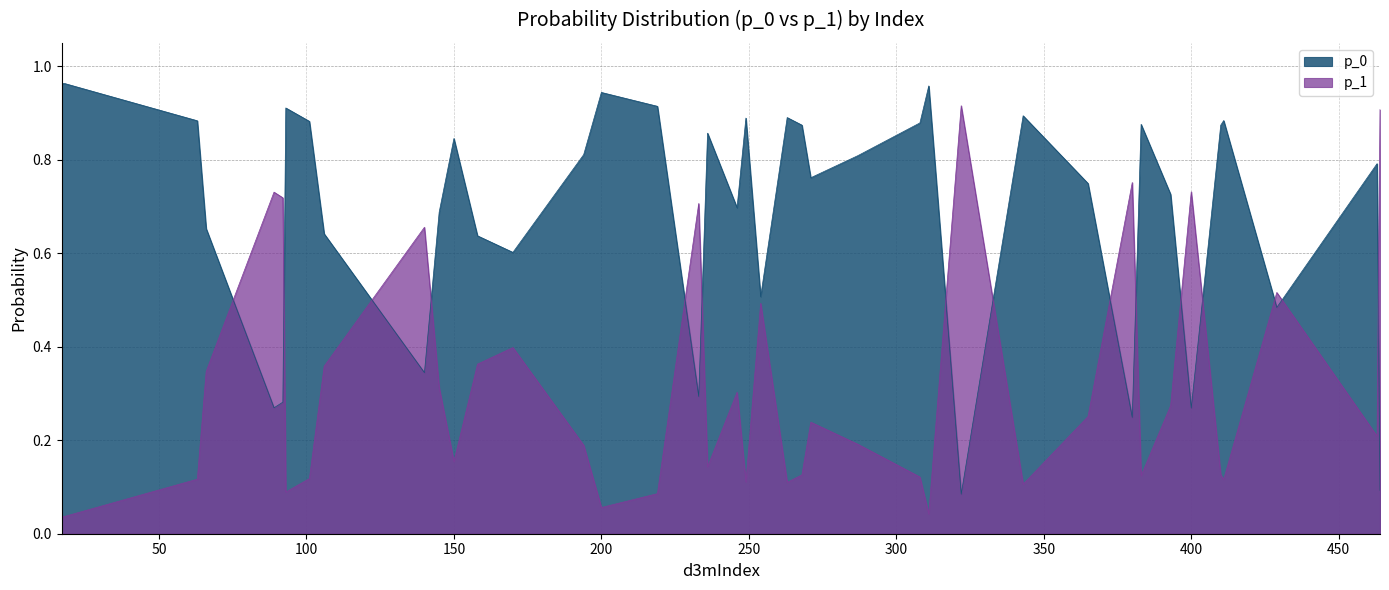

What is the sum of all p_0 values?

27.6